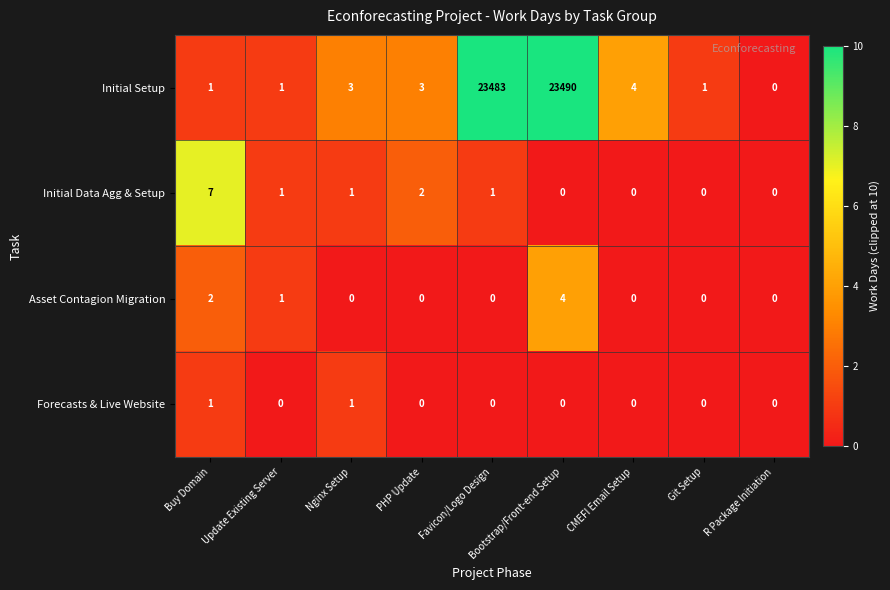

List the series in order of their peak value, highest first.

Initial Setup, Initial Data Agg & Setup, Asset Contagion Migration, Forecasts & Live Website